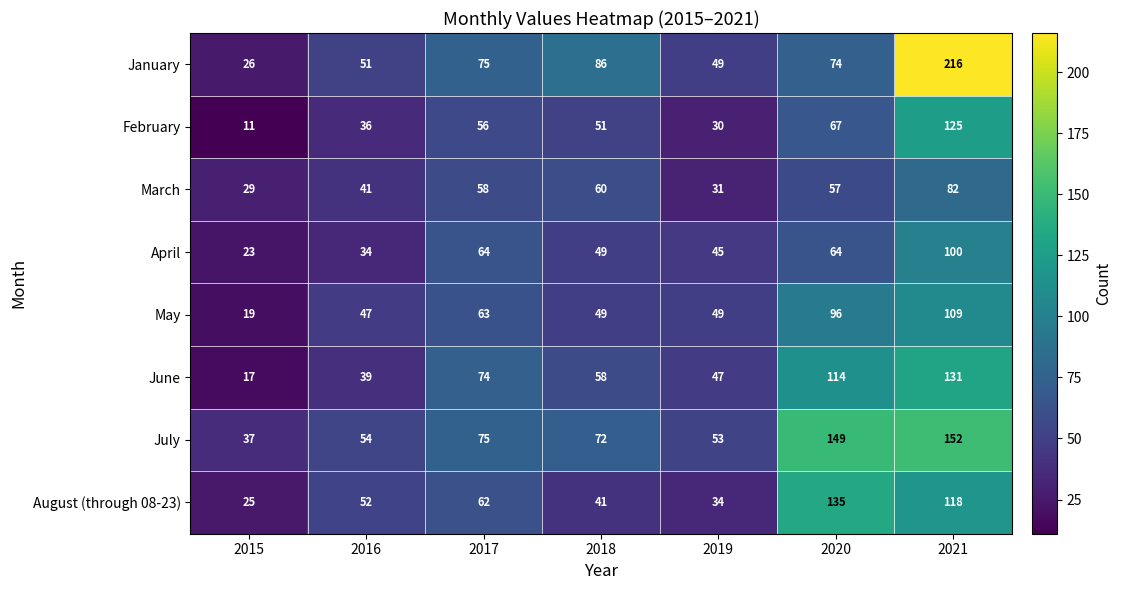

What is the approximate value of February at 2017, to the nearest 10?

60